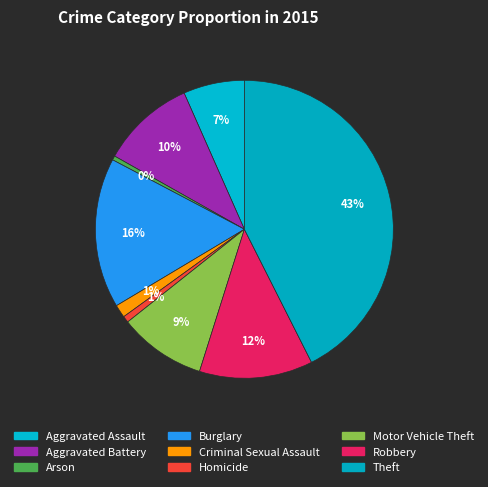

Which slice is the largest?

Theft